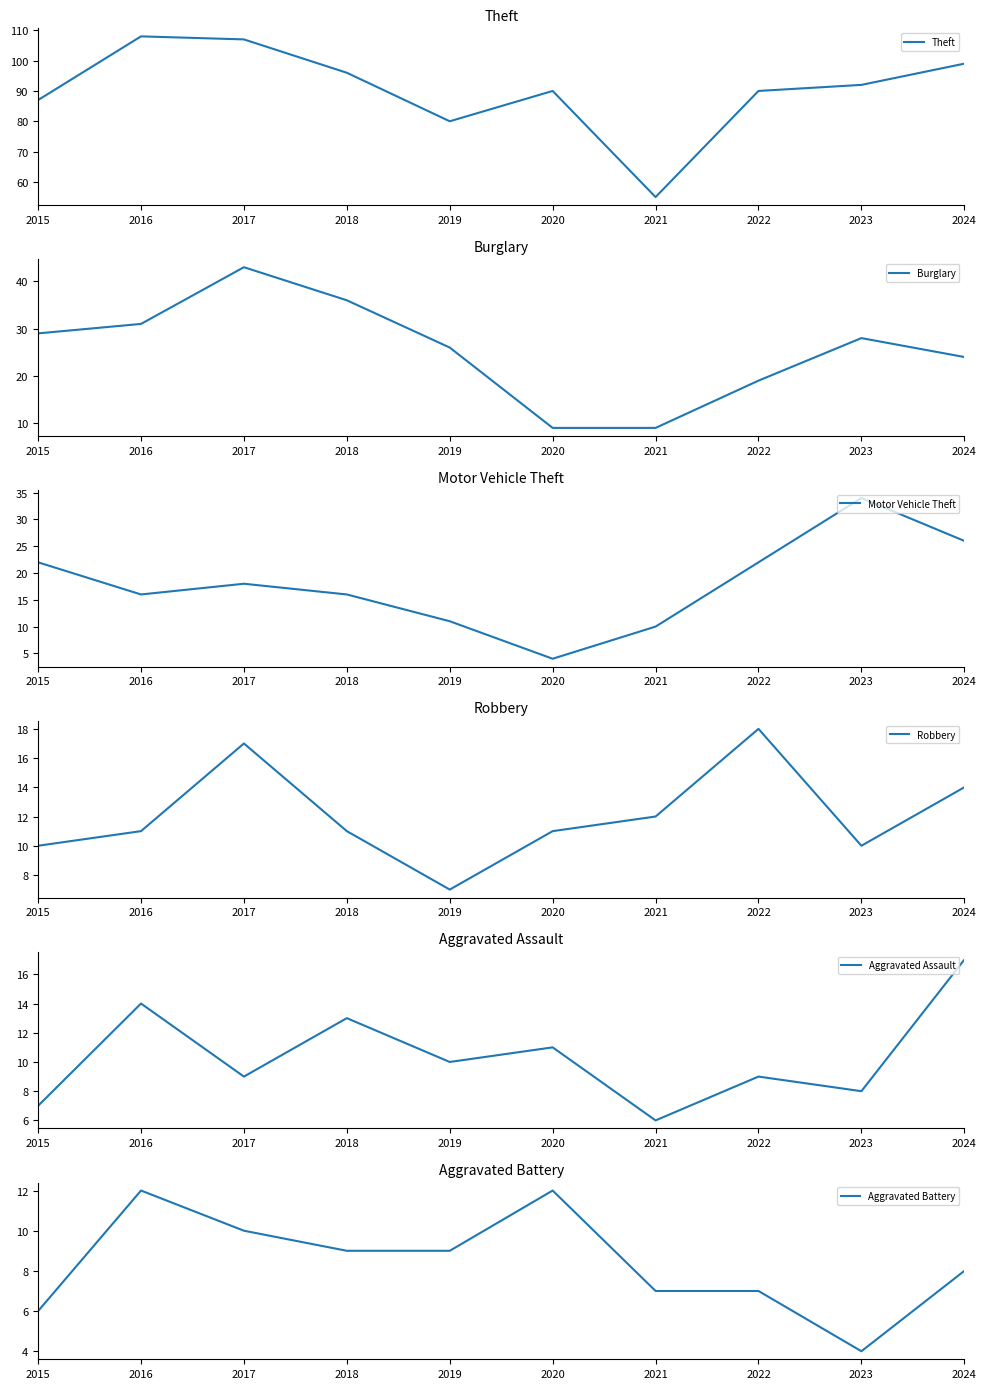

At how many categories does at least one series exceed 26?

10